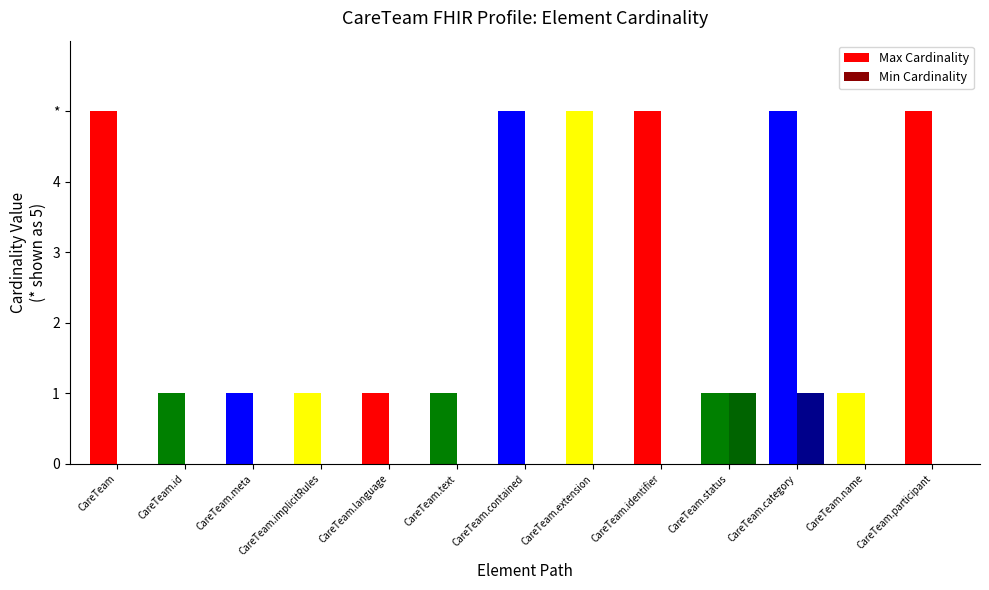

Reading left to right, transcribe all the data shown in this chart.

Max Cardinality: CareTeam=5	CareTeam.id=1	CareTeam.meta=1	CareTeam.implicitRules=1	CareTeam.language=1	CareTeam.text=1	CareTeam.contained=5	CareTeam.extension=5	CareTeam.identifier=5	CareTeam.status=1	CareTeam.category=5	CareTeam.name=1	CareTeam.participant=5
Min Cardinality: CareTeam=0	CareTeam.id=0	CareTeam.meta=0	CareTeam.implicitRules=0	CareTeam.language=0	CareTeam.text=0	CareTeam.contained=0	CareTeam.extension=0	CareTeam.identifier=0	CareTeam.status=1	CareTeam.category=1	CareTeam.name=0	CareTeam.participant=0